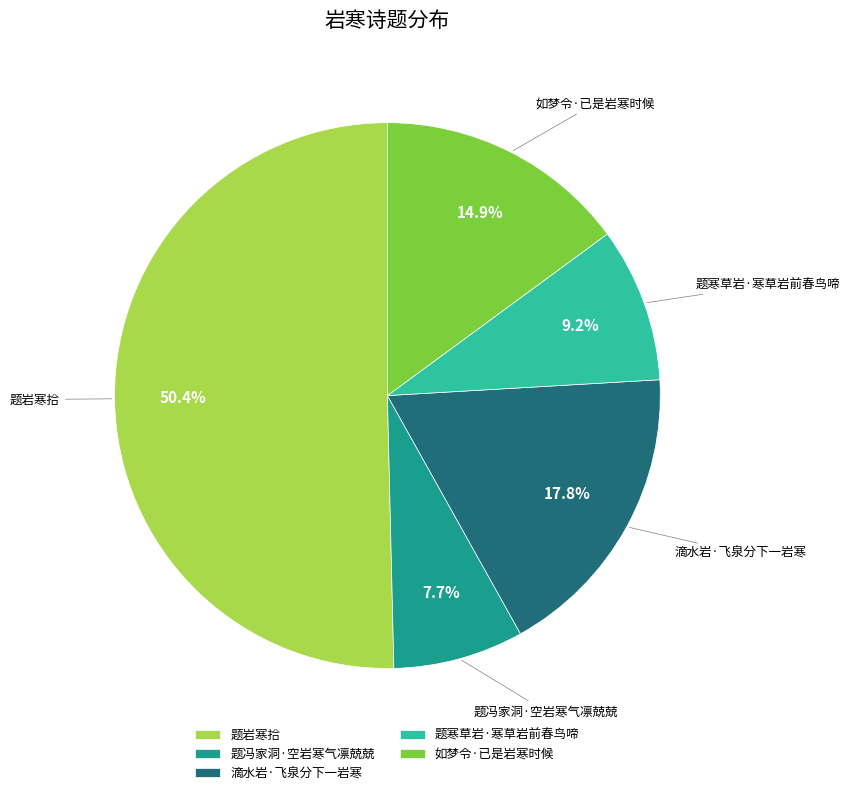

To the nearest percent, what portion does 滴水岩·飞泉分下一岩寒 represent?

18%